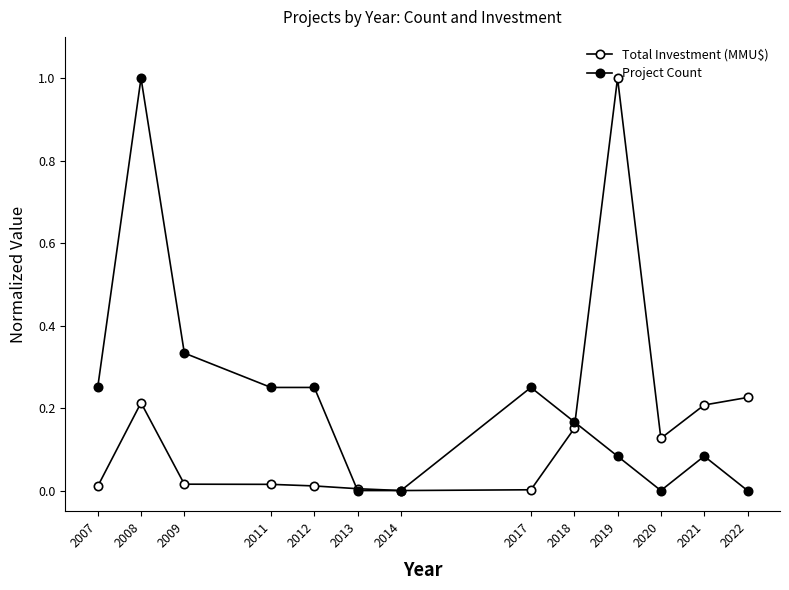

At which label is Total Investment (MMU$) closest to 0?

2014